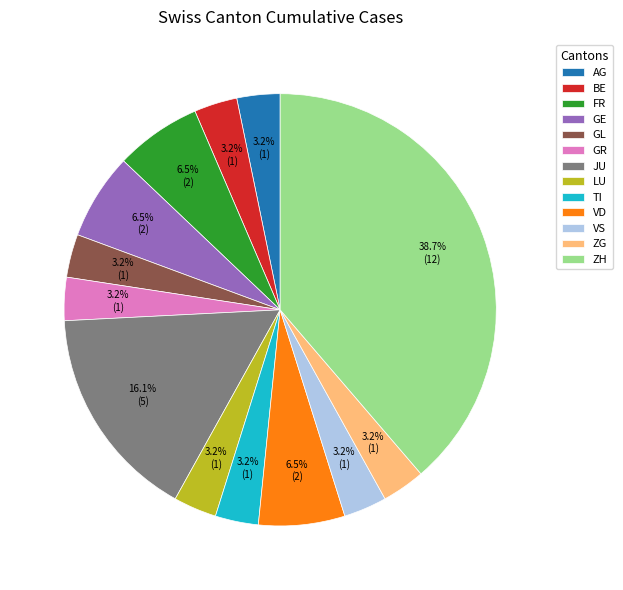

The AG slice represents 17% of the pie. True or false?

False